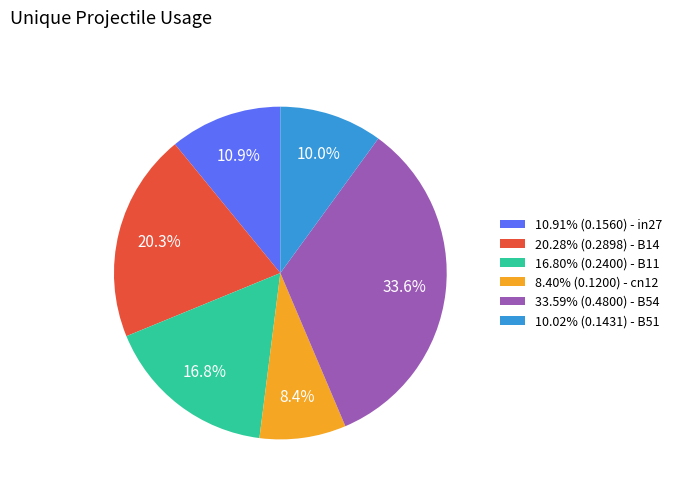

Is the sum of 33.59% (0.4800) - B54 and 10.91% (0.1560) - in27 greater than half?

No